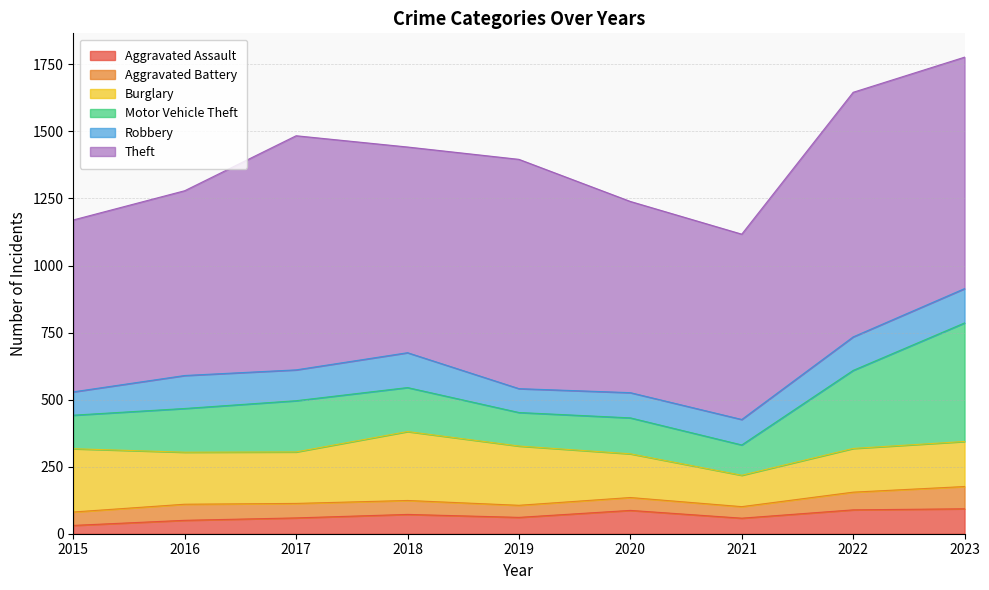

What is the total value across all series at 2017?

1484